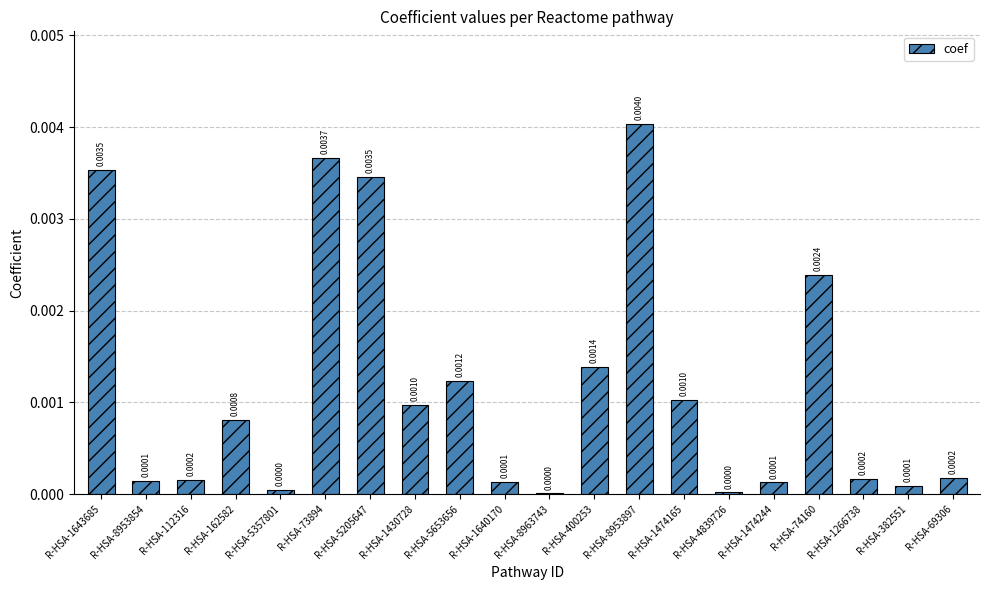

Are the bars grouped side by side (vs. stacked)?

No